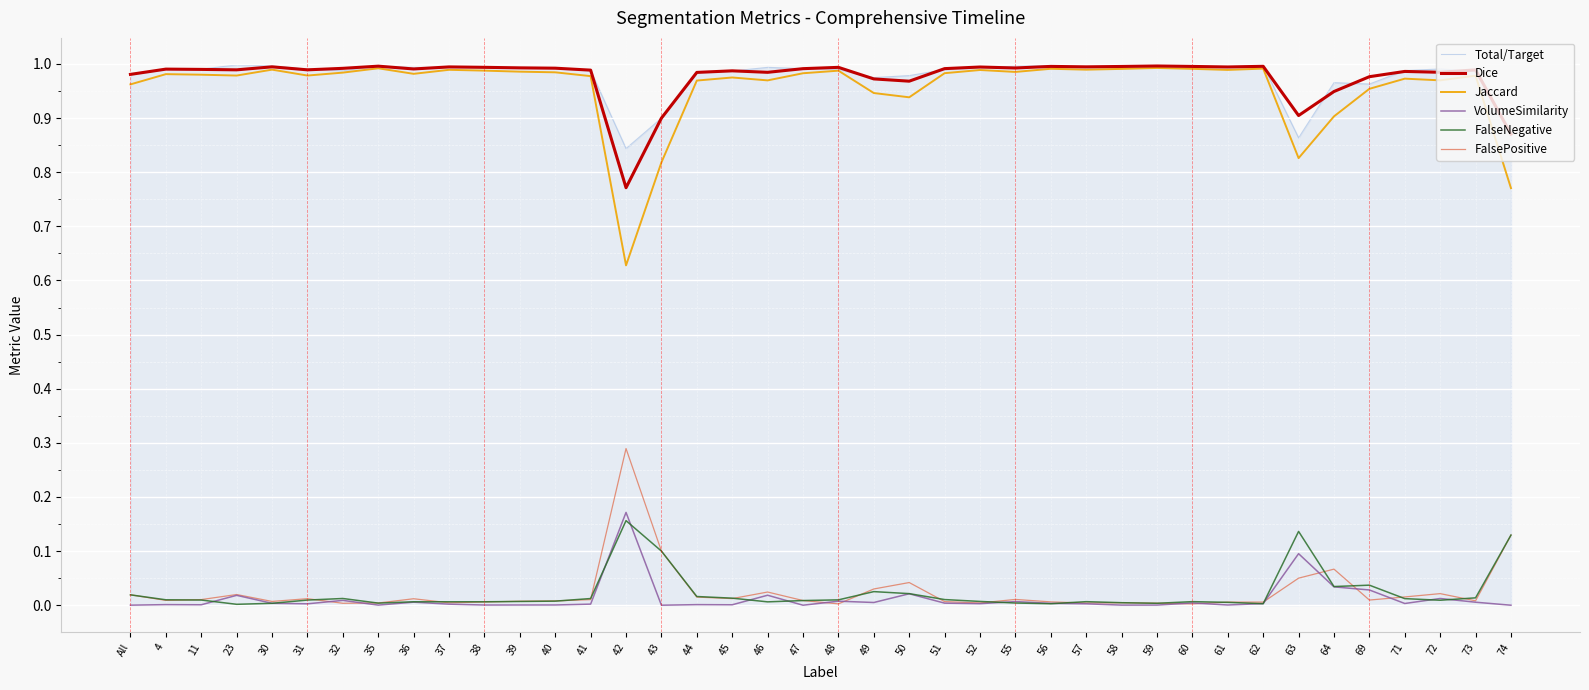

True or false: VolumeSimilarity and Total/Target cross at least once.

False